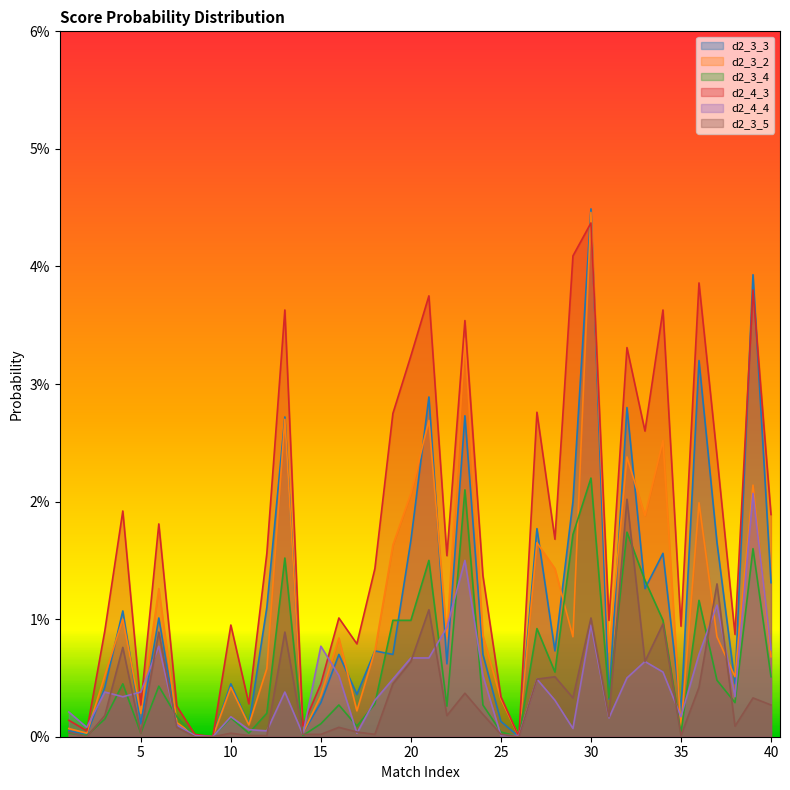

At which category does d2_3_3 reach its first local peak?

4